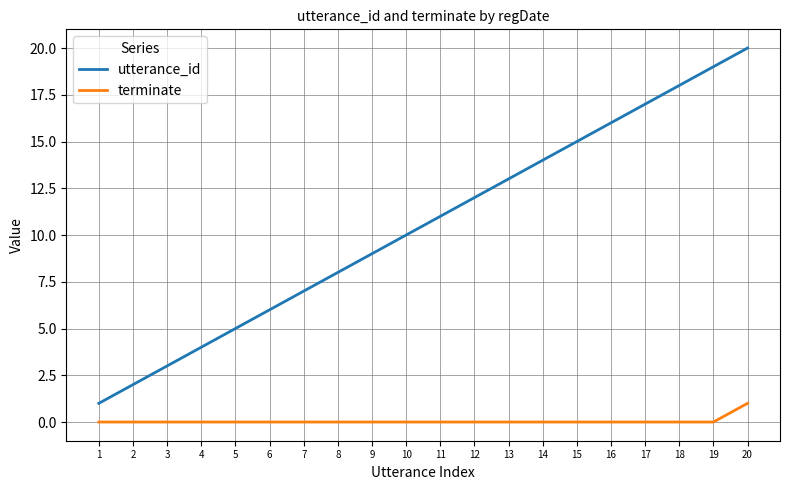

Between 5 and 18, which series saw the biggest shift?

utterance_id